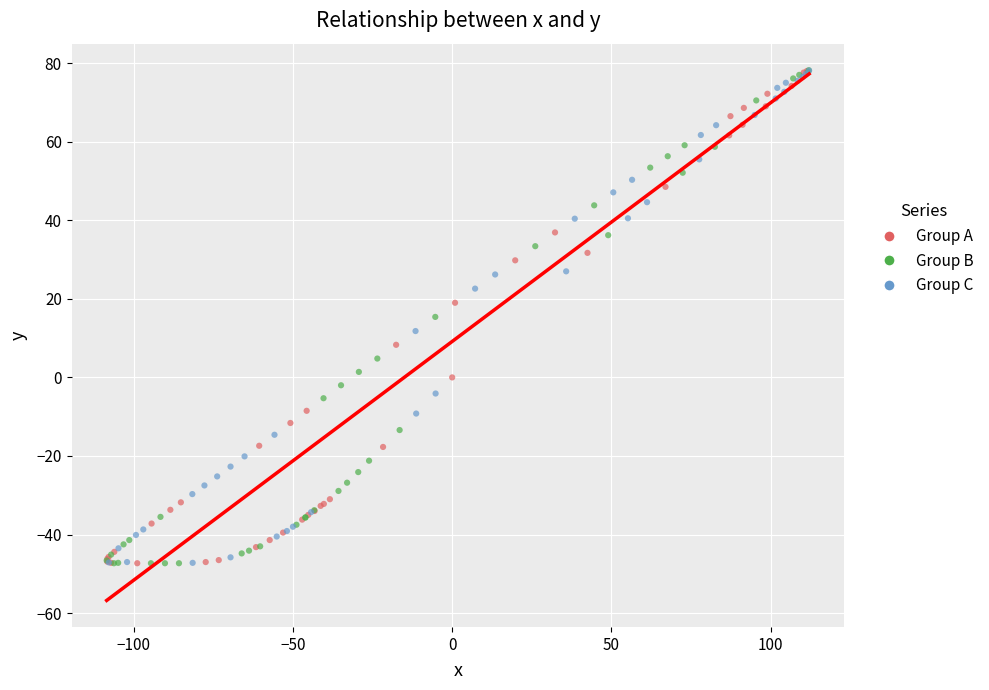

What are all the series names shown in the legend?

Group A, Group B, Group C